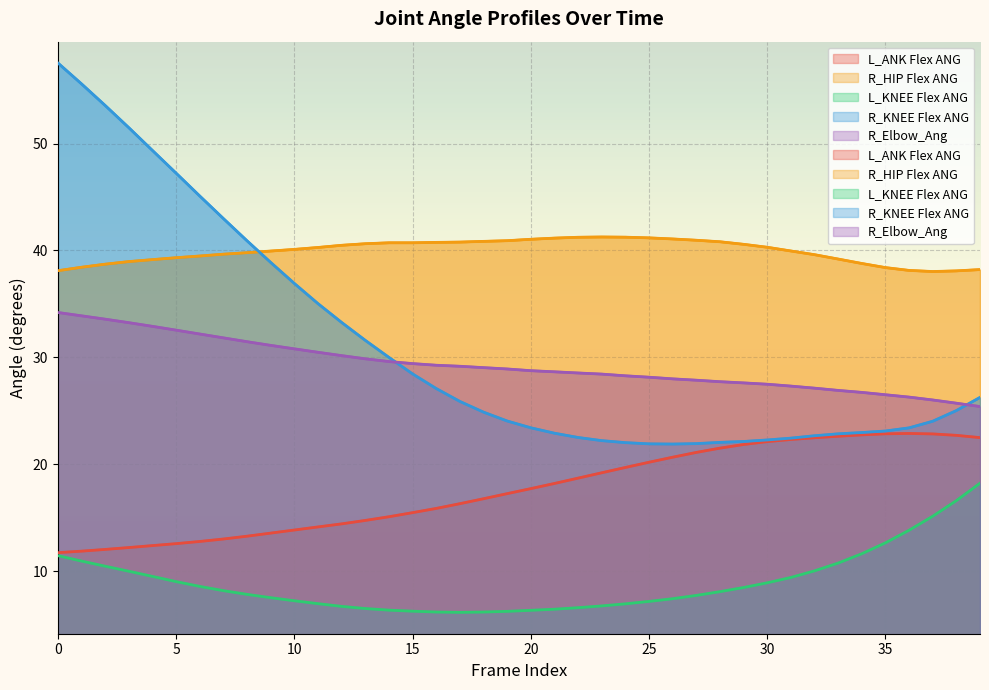

What is the greatest value displayed?

57.5